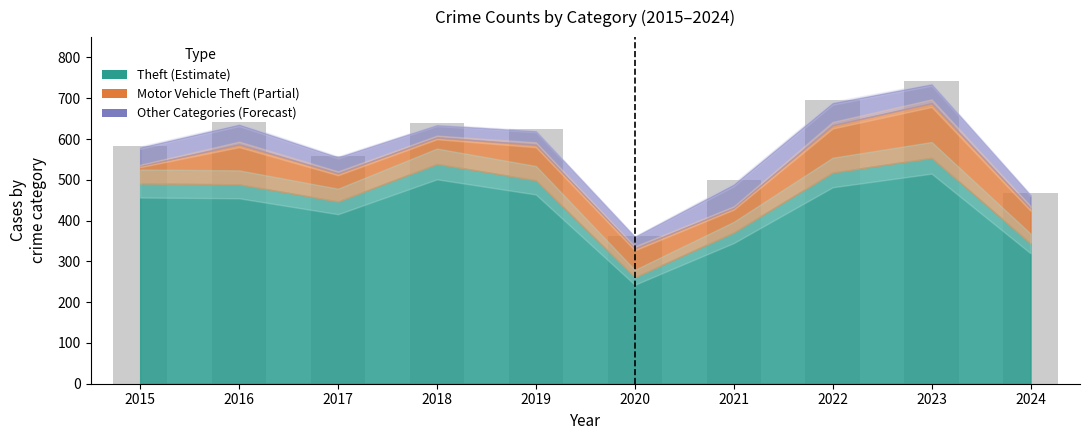

What is the value of the 8th bar from the left?

696